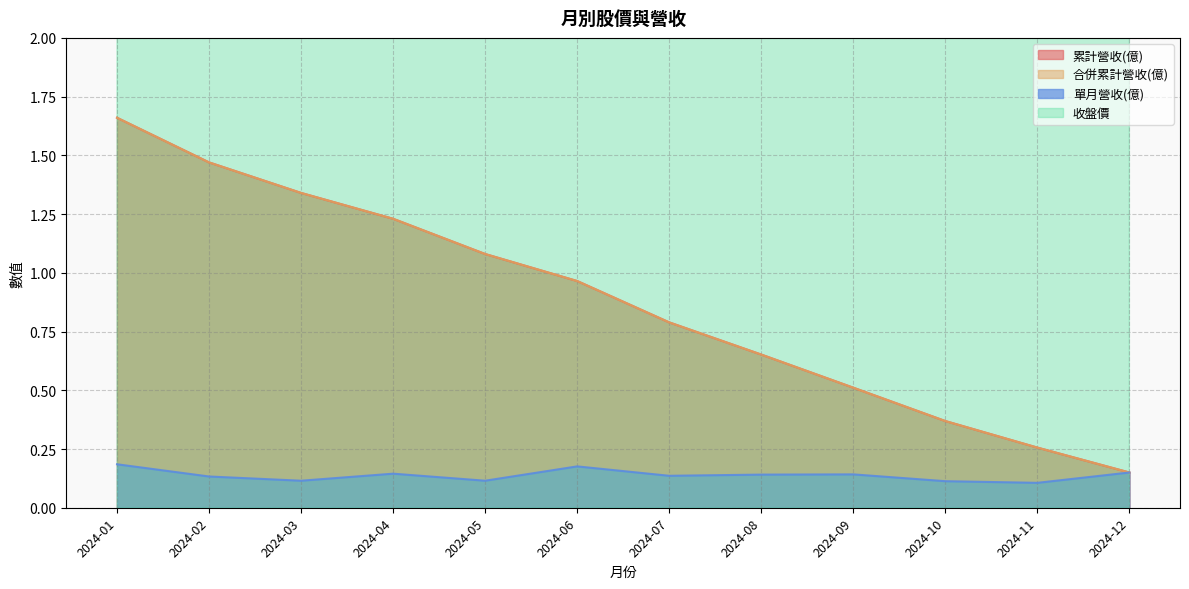

Between 2024-03 and 2024-10, which series saw the biggest shift?

收盤價